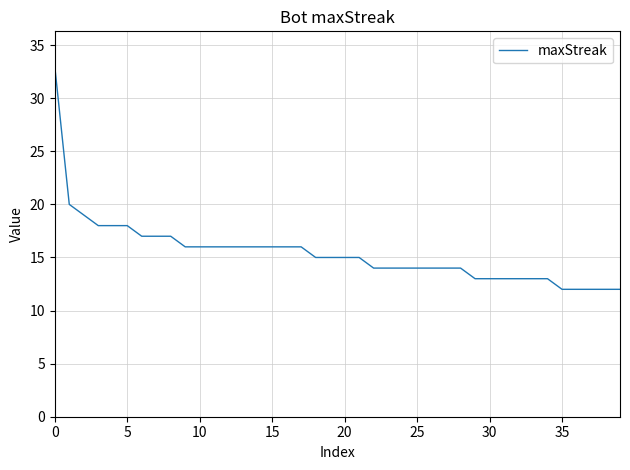

What is the smallest value displayed?

12